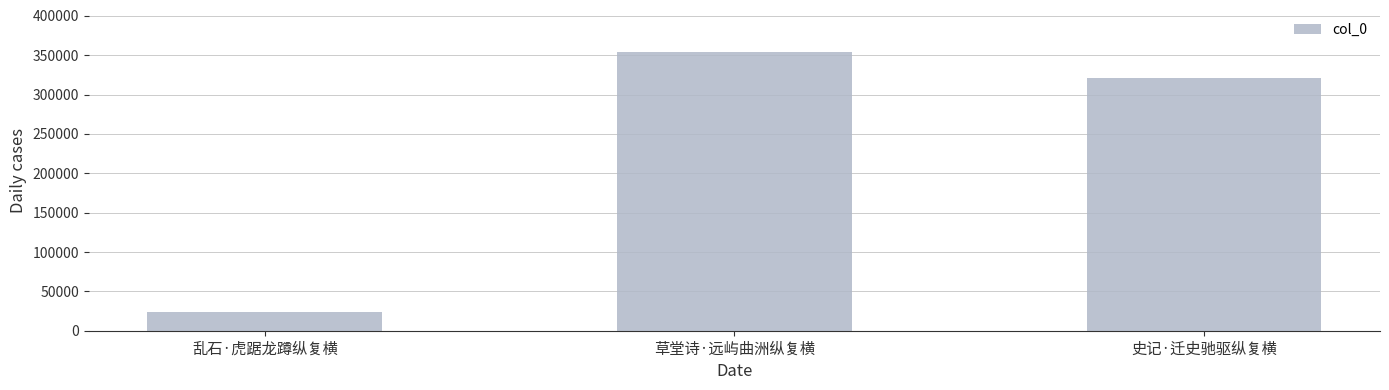

What is the label of the 2nd bar from the right?

草堂诗·远屿曲洲纵复横